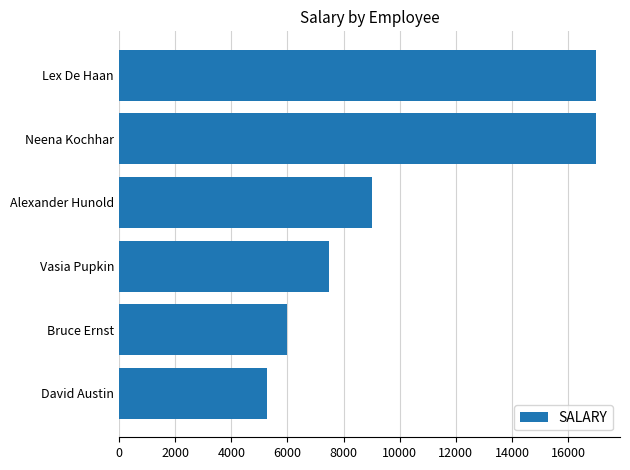

The value at Vasia Pupkin is 7500. True or false?

True